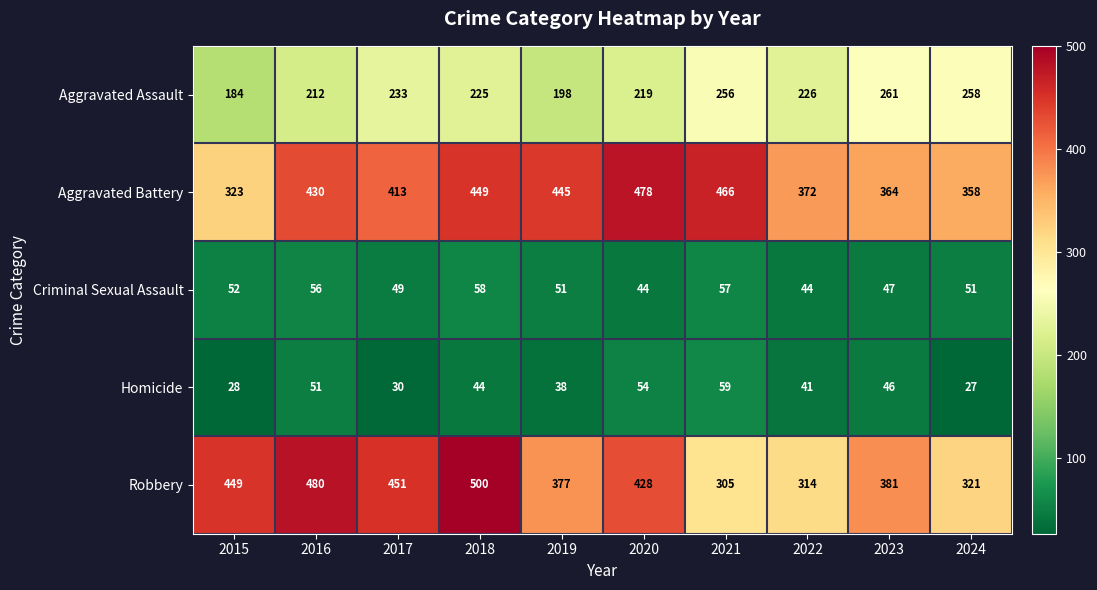

What is the sum of the Aggravated Assault values at 2021 and 2016?

468